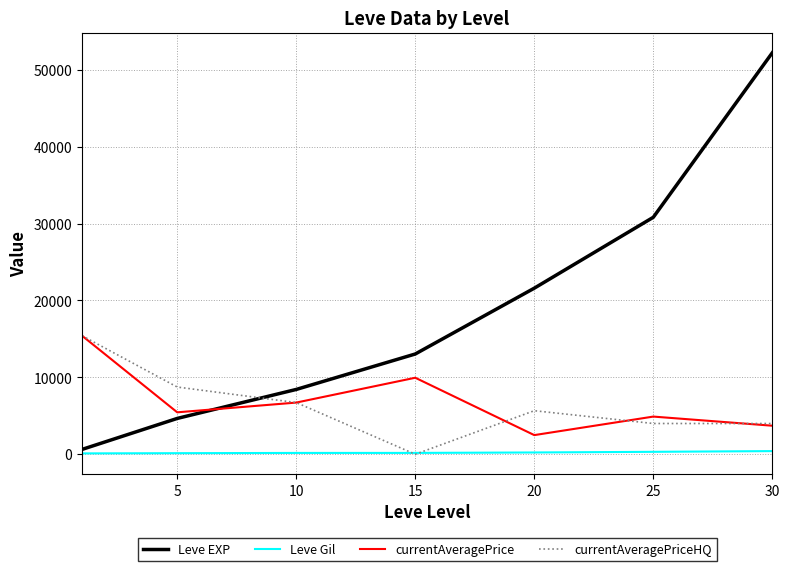

Which series has the largest range (max minus min)?

Leve EXP